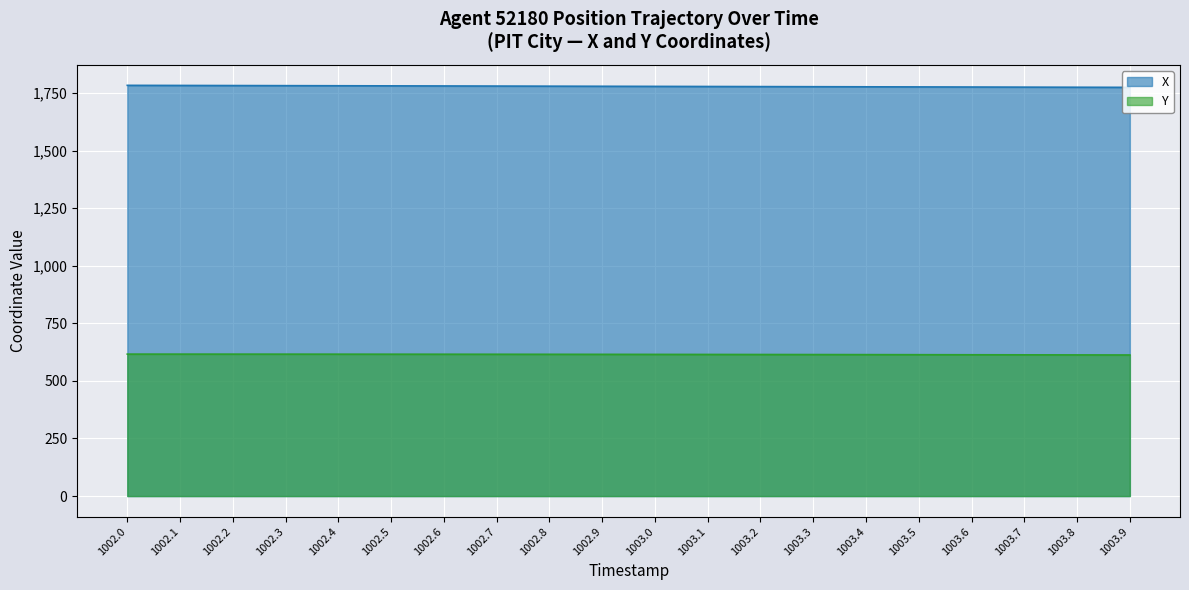

Reading left to right, transcribe all the data shown in this chart.

X: 1783.5	1783.0	1782.6	1782.2	1781.7	1781.3	1780.8	1780.4	1779.9	1779.4	1779.0	1778.5	1778.1	1777.6	1777.1	1776.7	1776.2	1775.7	1775.2	1774.8
Y: 616.4	616.4	616.3	616.3	616.2	616.1	615.9	615.8	615.6	615.4	615.2	615.0	614.7	614.5	614.2	613.9	613.6	613.3	613.0	612.6